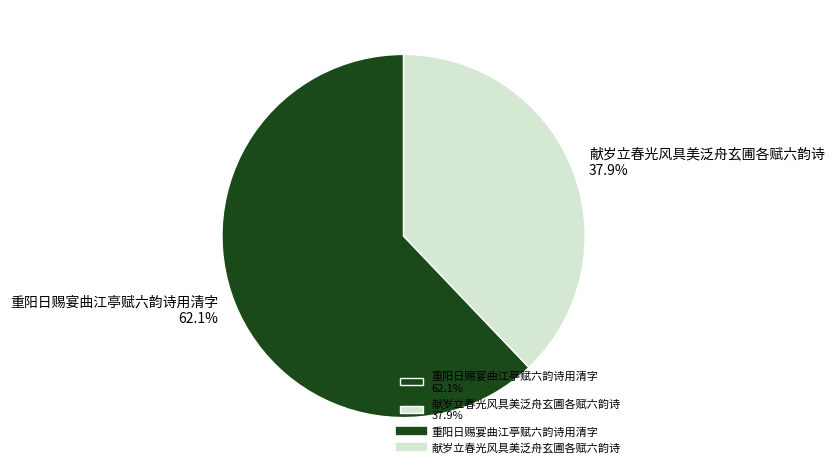

What portion of the pie excludes 重阳日赐宴曲江亭赋六韵诗用清字?

37.9%